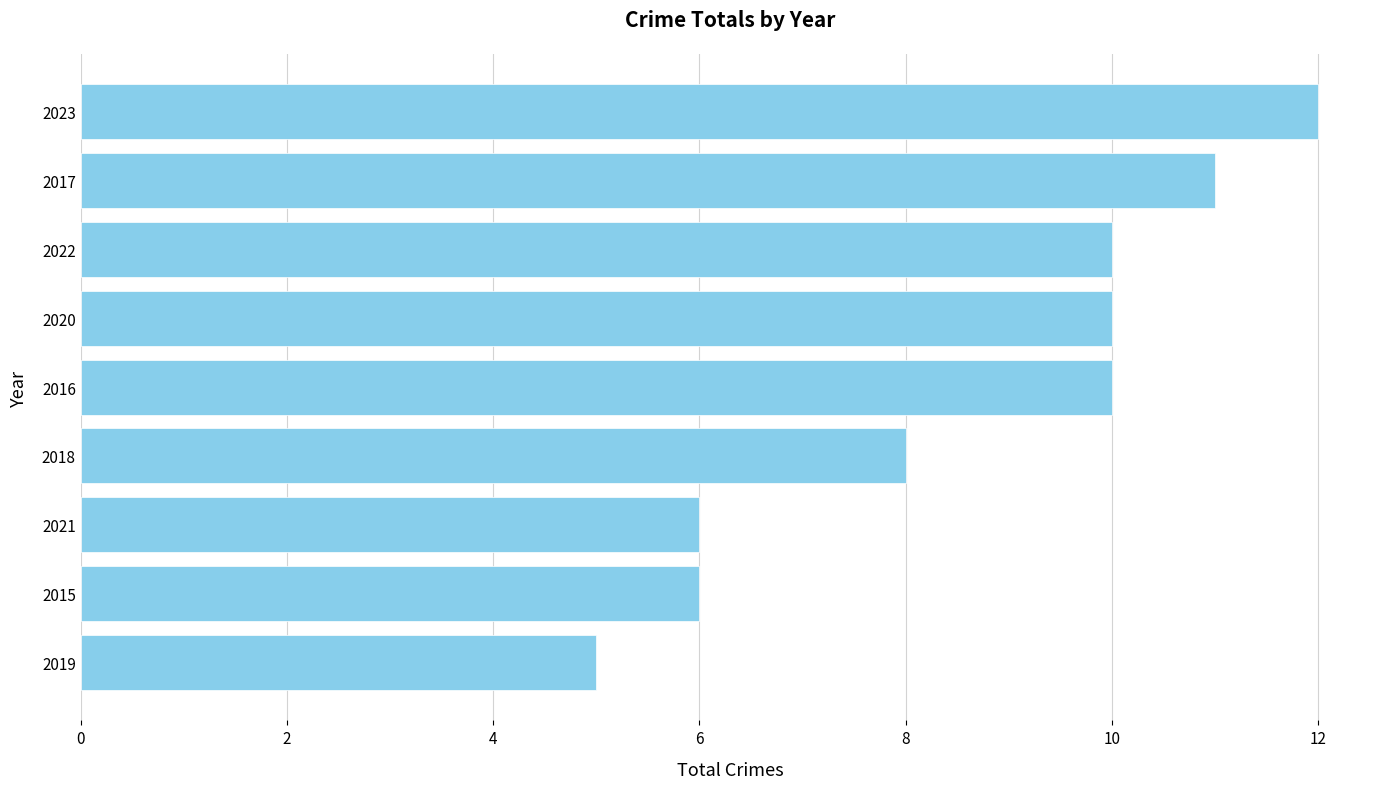

Which label corresponds to the largest value in the chart?

2023